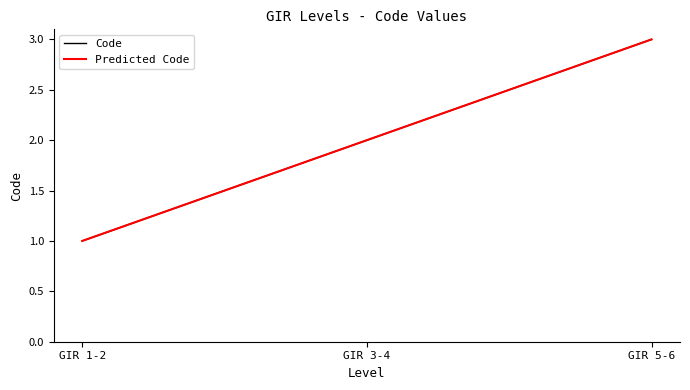

Is this an area chart (filled region under the line)?

No